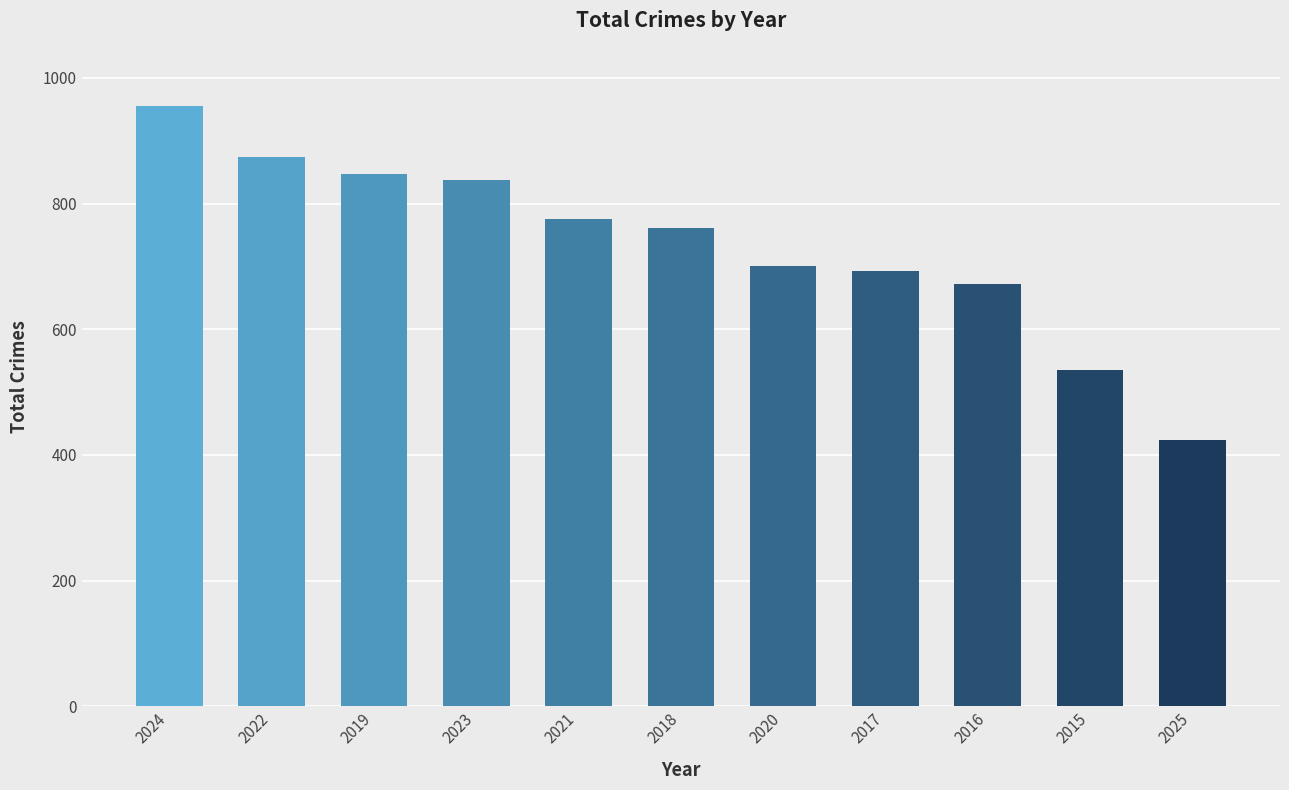

How many data points are less than 761?

5